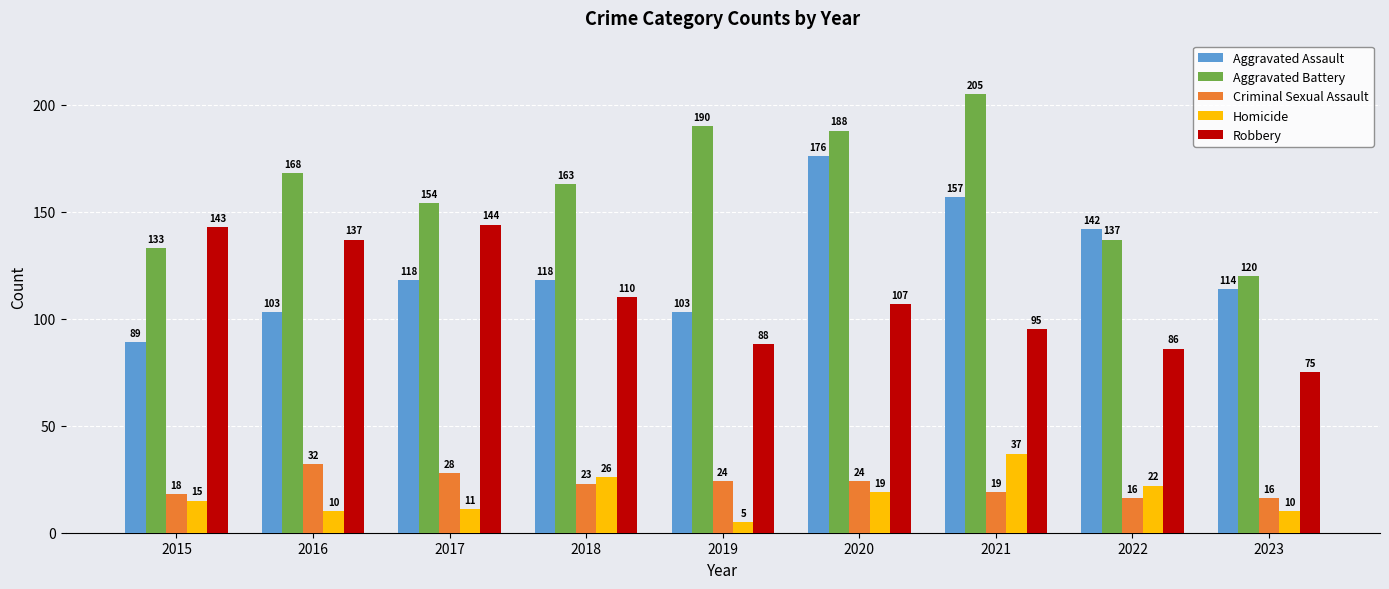

Reading left to right, transcribe all the data shown in this chart.

Aggravated Assault: 2015=89	2016=103	2017=118	2018=118	2019=103	2020=176	2021=157	2022=142	2023=114
Aggravated Battery: 2015=133	2016=168	2017=154	2018=163	2019=190	2020=188	2021=205	2022=137	2023=120
Criminal Sexual Assault: 2015=18	2016=32	2017=28	2018=23	2019=24	2020=24	2021=19	2022=16	2023=16
Homicide: 2015=15	2016=10	2017=11	2018=26	2019=5	2020=19	2021=37	2022=22	2023=10
Robbery: 2015=143	2016=137	2017=144	2018=110	2019=88	2020=107	2021=95	2022=86	2023=75